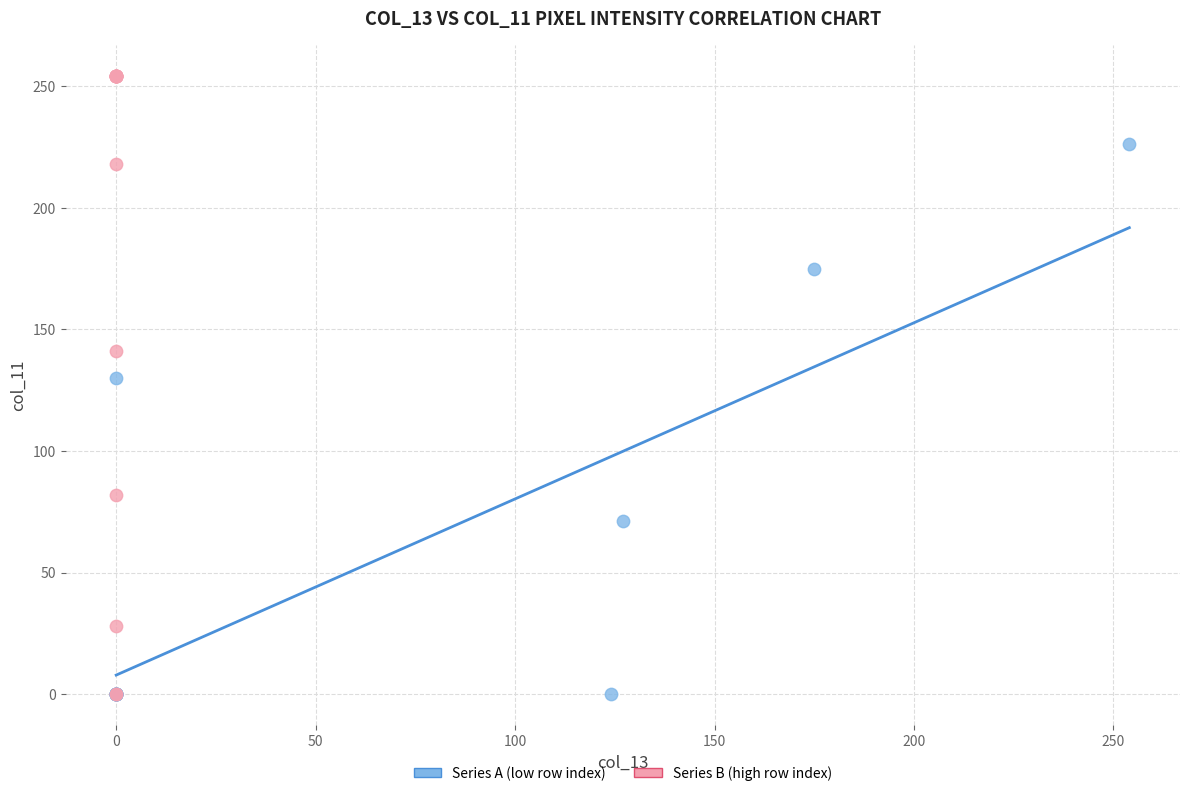

Which series reaches the maximum Y coordinate?

Series B (high row index)